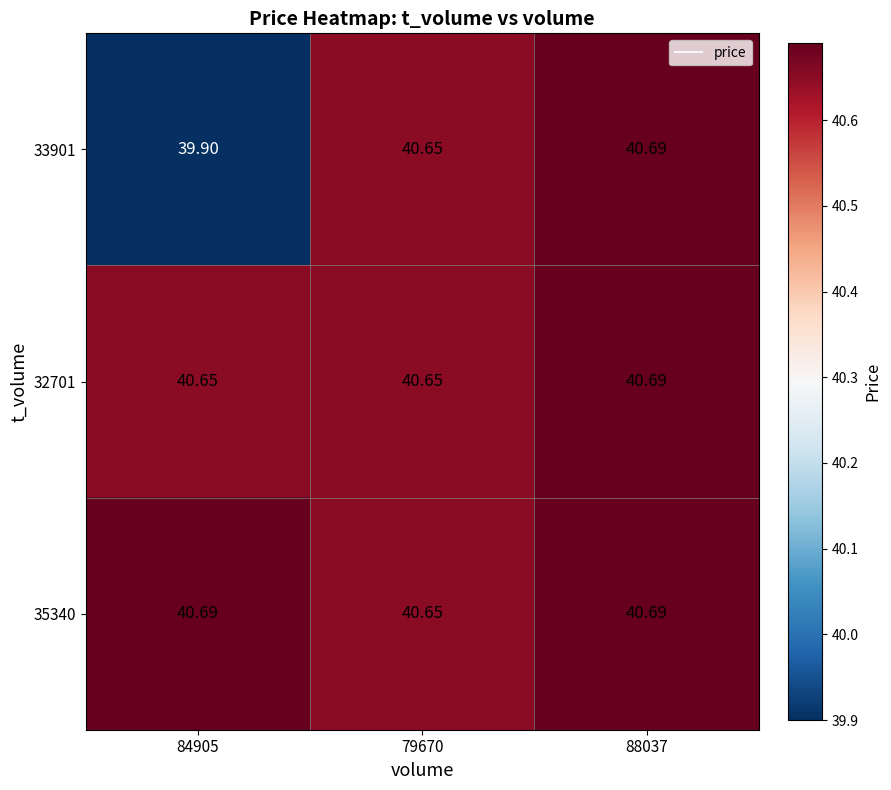

Is the value of 35340 at 88037 greater than the value of 33901 at 84905?

Yes